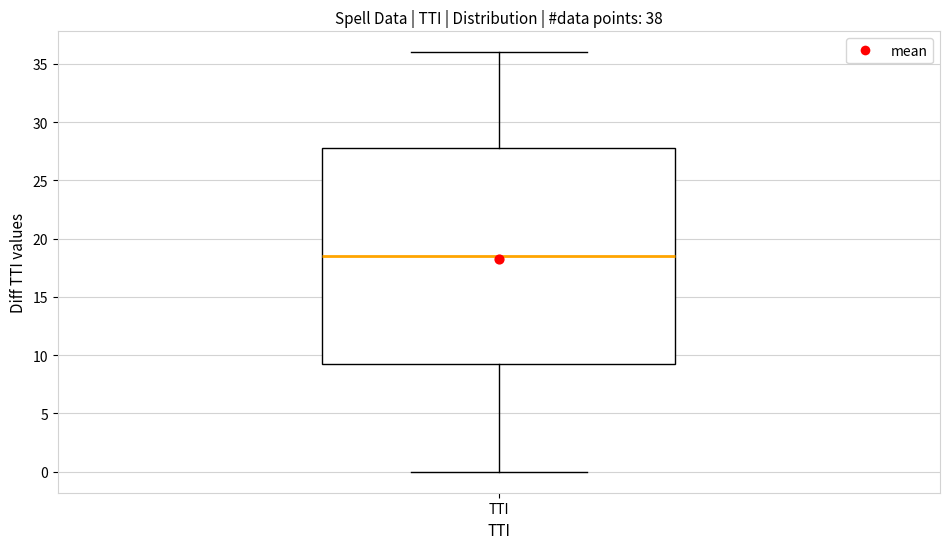

Read this box plot against the y-axis: the position of the median line, the range covered by the box, and the ends of both whiskers. The values are not printed on the chart, so give them approximately, as read against the axis.

median 18.5, box 9.5 to 28.0, whiskers 0.0 to 36.0